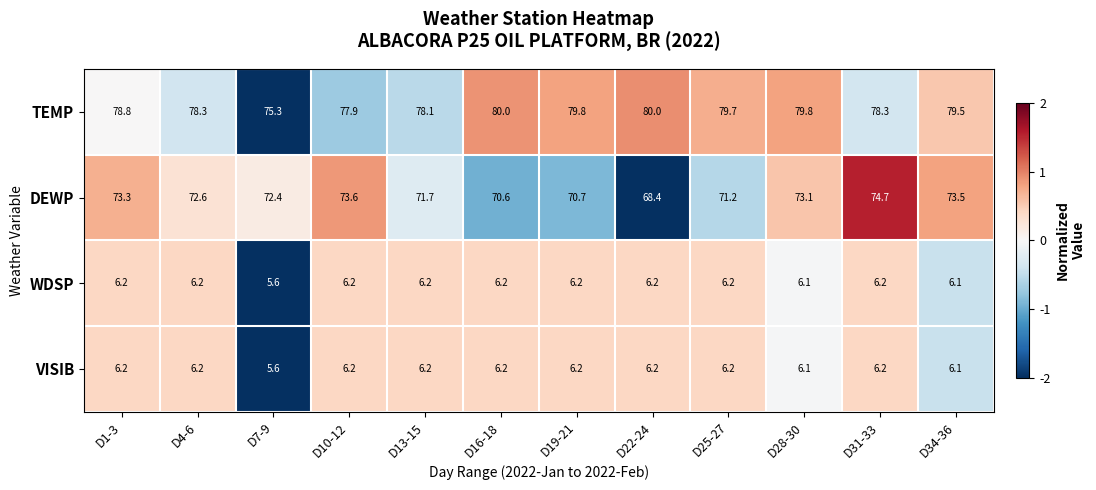

How many distinct data groups are displayed?

4